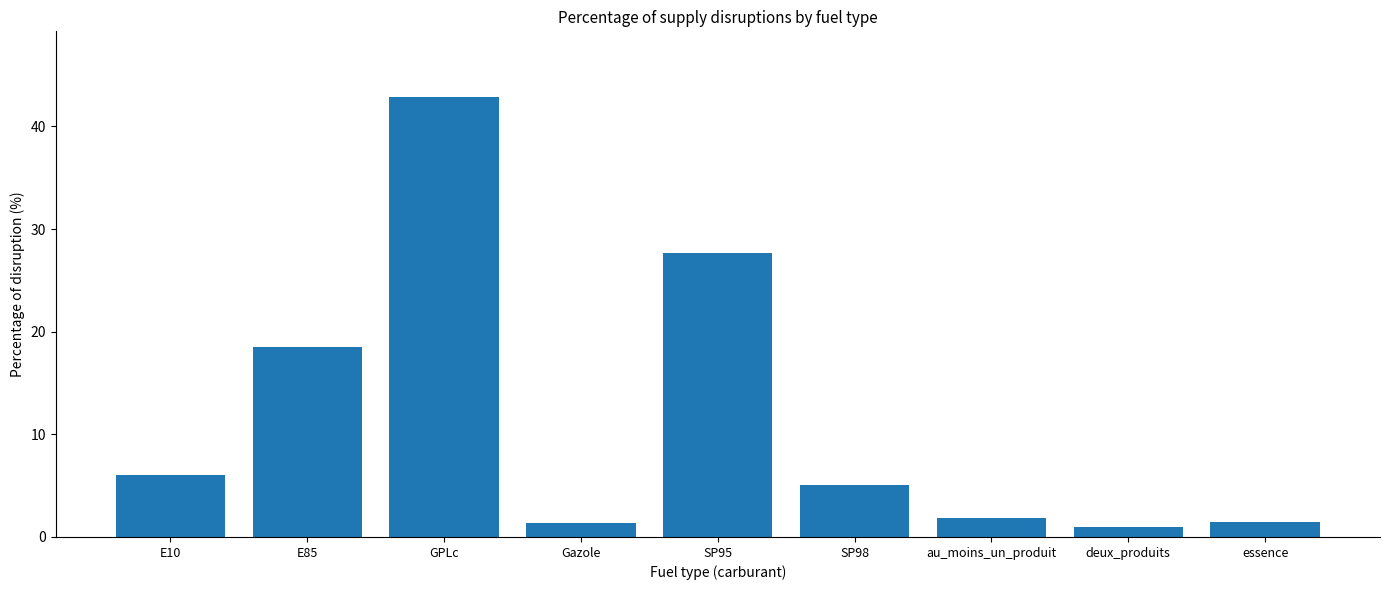

What is the change in value from E10 to GPLc?

+36.8